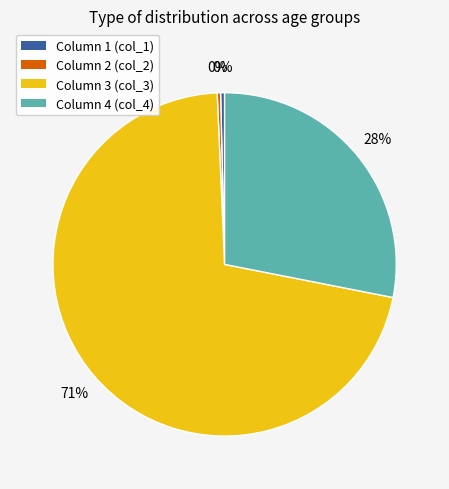

To the nearest percent, what is the average slice percentage?

25%